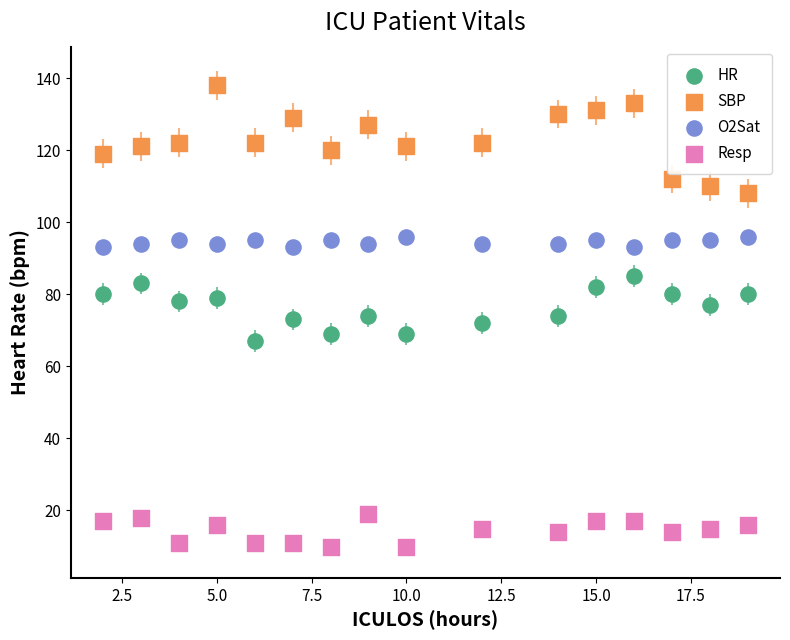

Across all data points, what is the range of Y values (max minus min)?

128